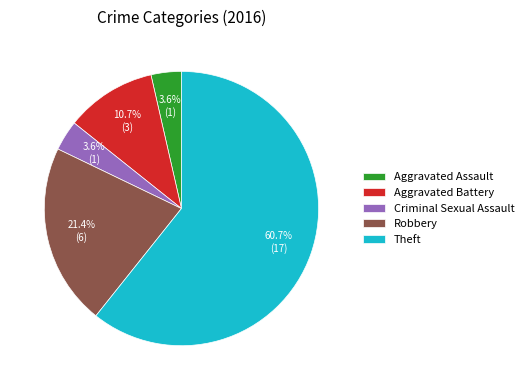

What is the ratio of the value at Criminal Sexual Assault to the value at Aggravated Assault?

1.0